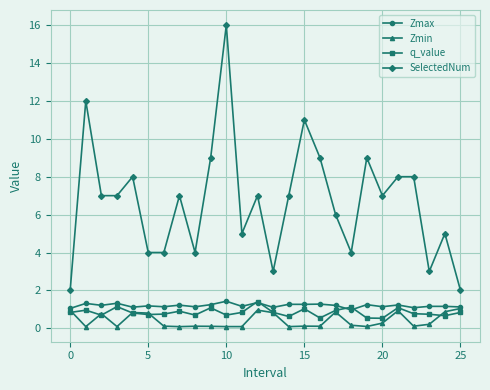

What is the maximum value for SelectedNum?

16.0